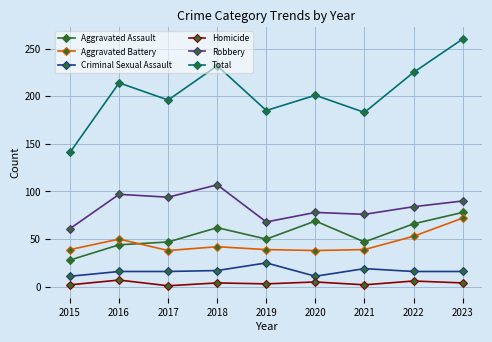

Between 2016 and 2022, which series saw the biggest shift?

Aggravated Assault